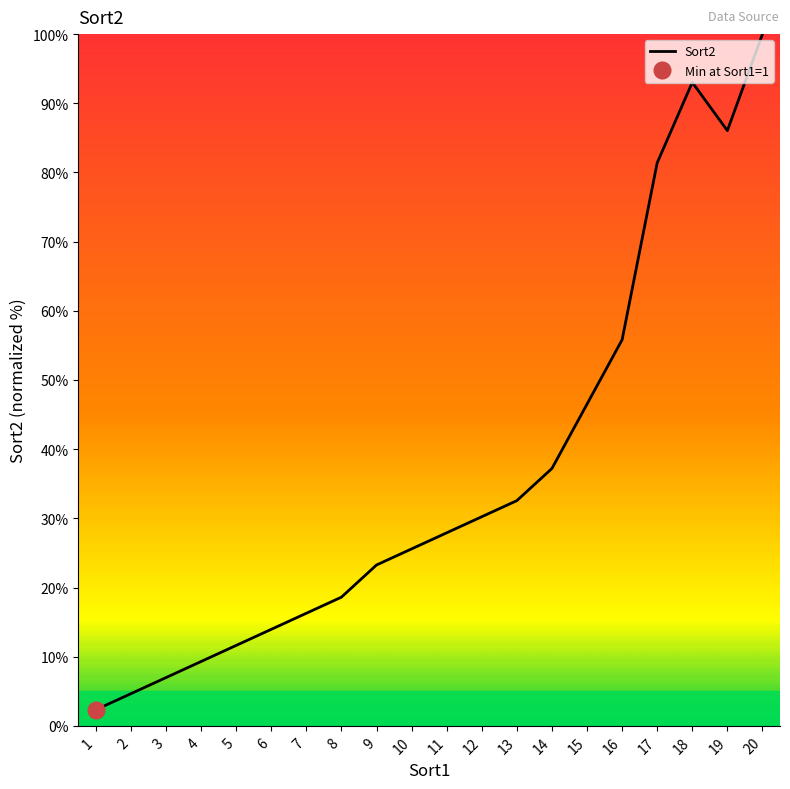

The value at 1 is 3.3. True or false?

False